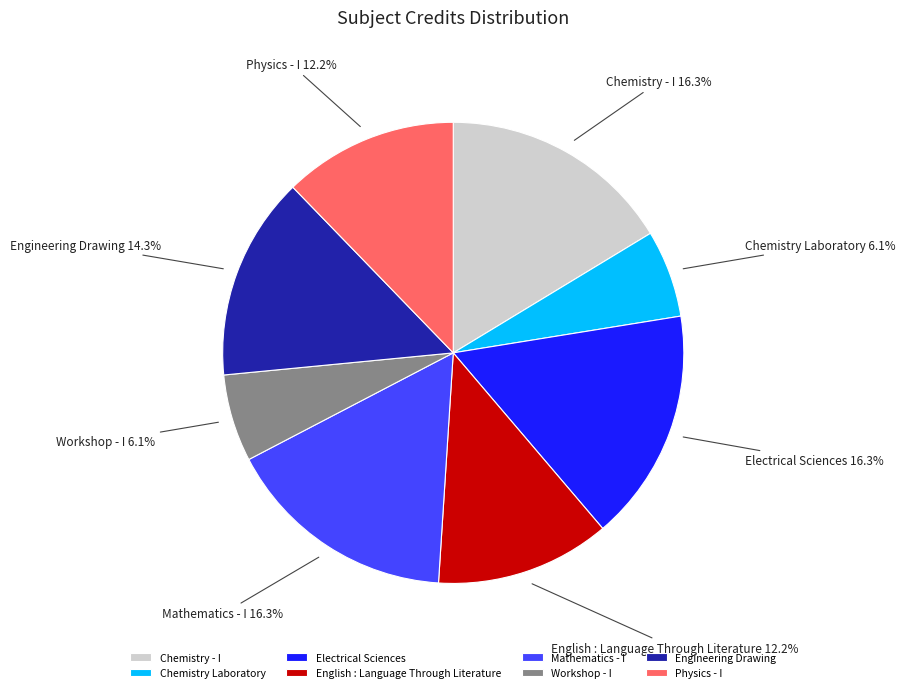

How many segments does this pie chart have?

8